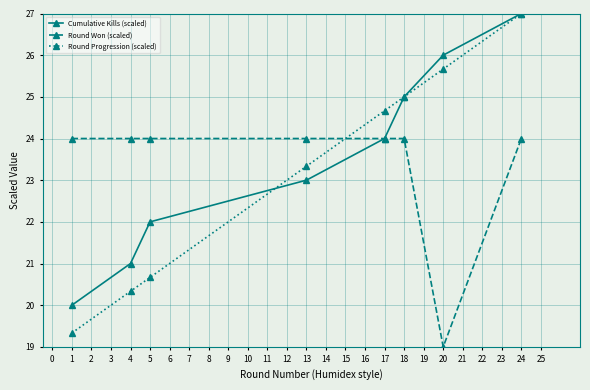

What is the maximum value shown in the chart?

27.0